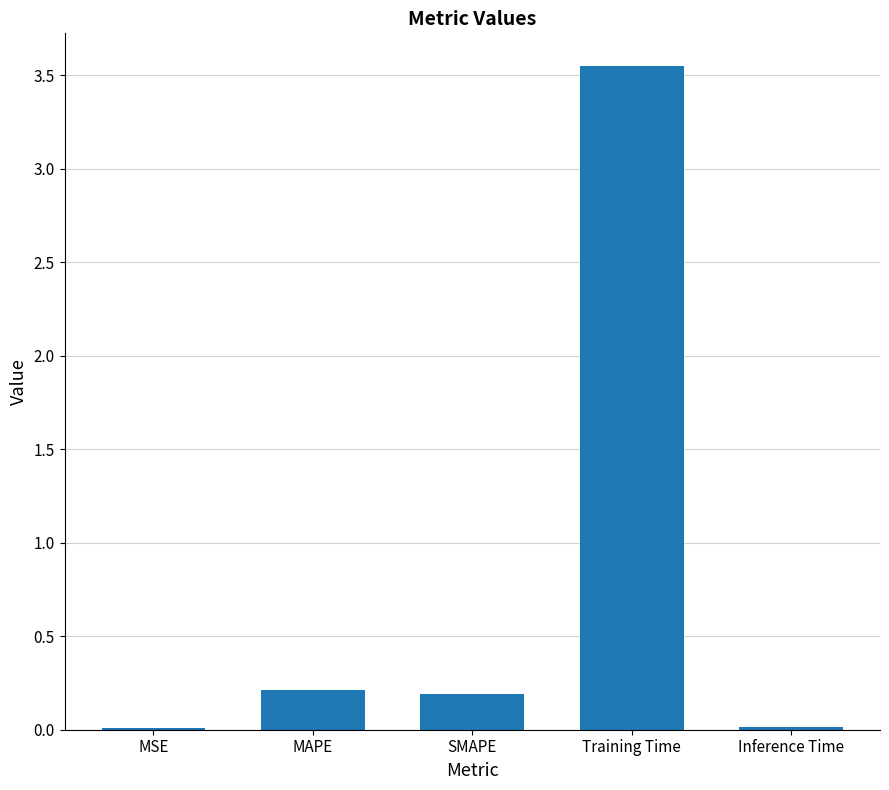

What is the sum of all values?

4.0